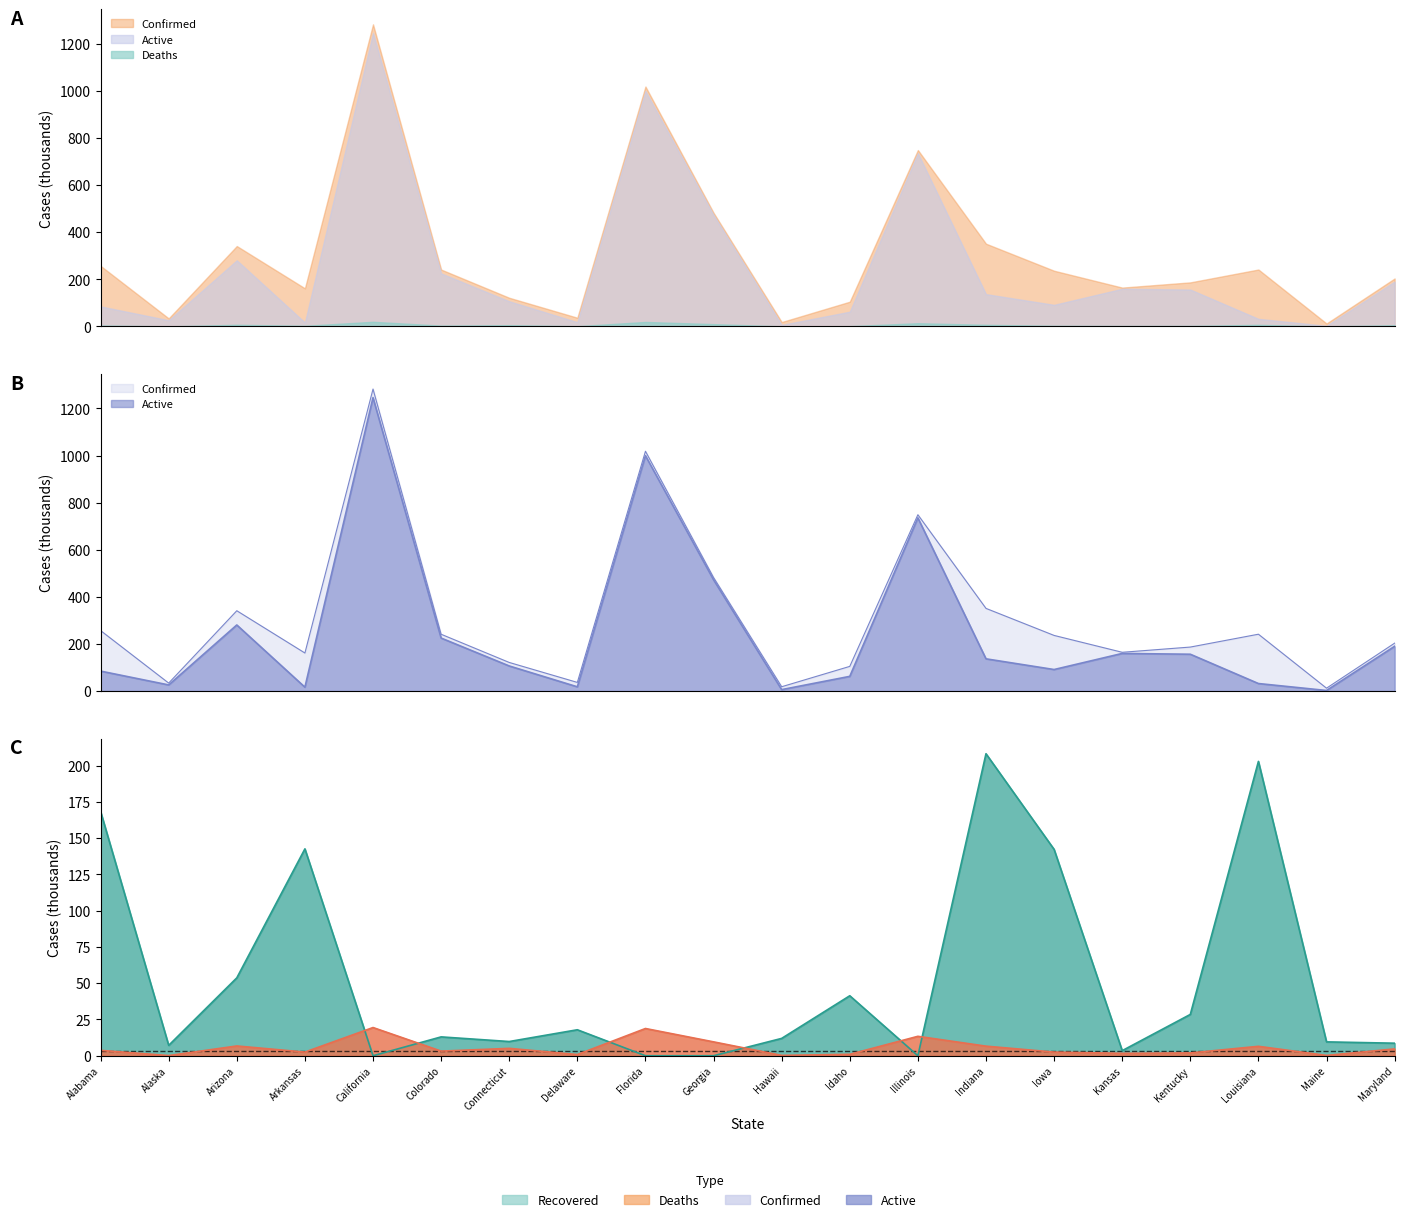

What are all the series names shown in the legend?

Confirmed, Active, Deaths, Recovered